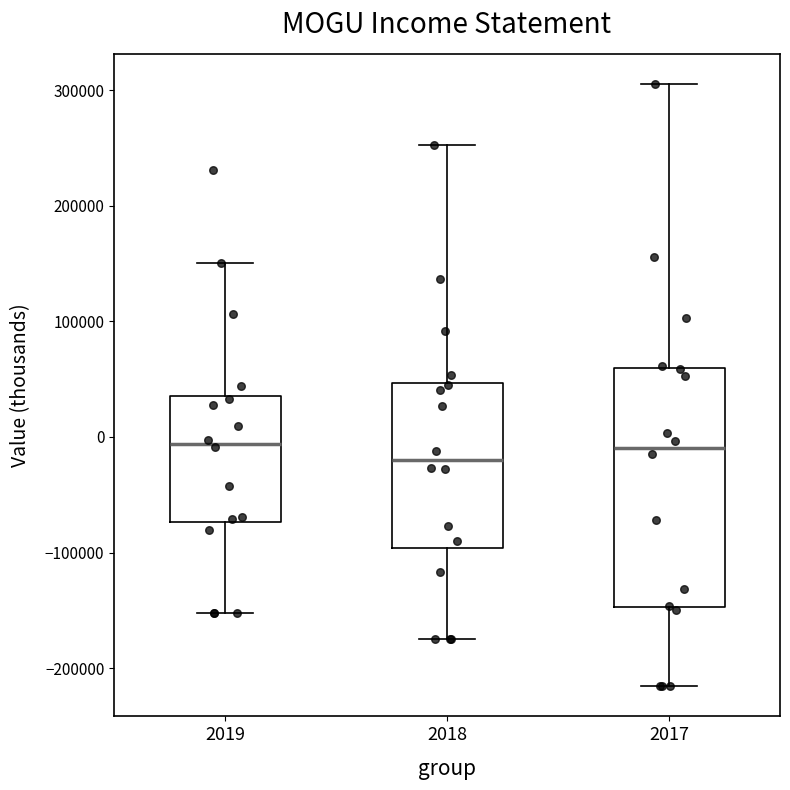

Reading left to right, read every box against the y-axis: the position of its median line, the range the box covers, and the ends of its whiskers. The values are not printed on the chart, so give them approximately, as read against the axis.

2019: median -10000, box -70000 to 40000, whiskers -150000 to 150000
2018: median -20000, box -100000 to 50000, whiskers -170000 to 250000
2017: median -10000, box -150000 to 60000, whiskers -220000 to 310000